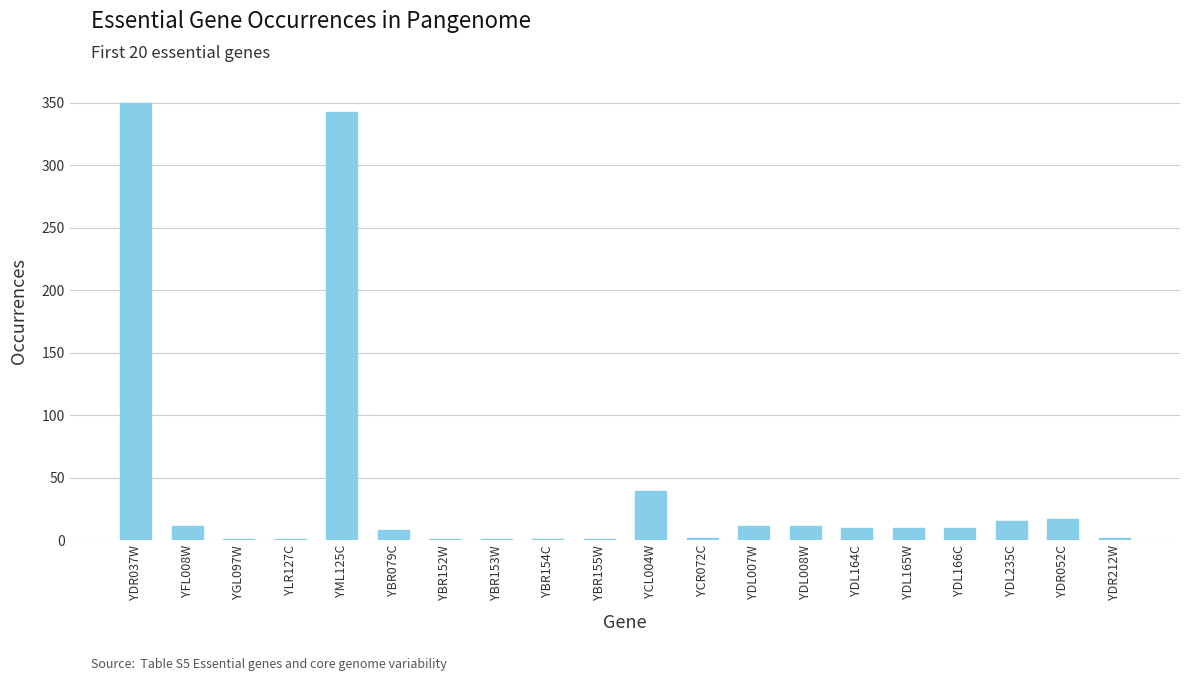

Are the bars horizontal?

No